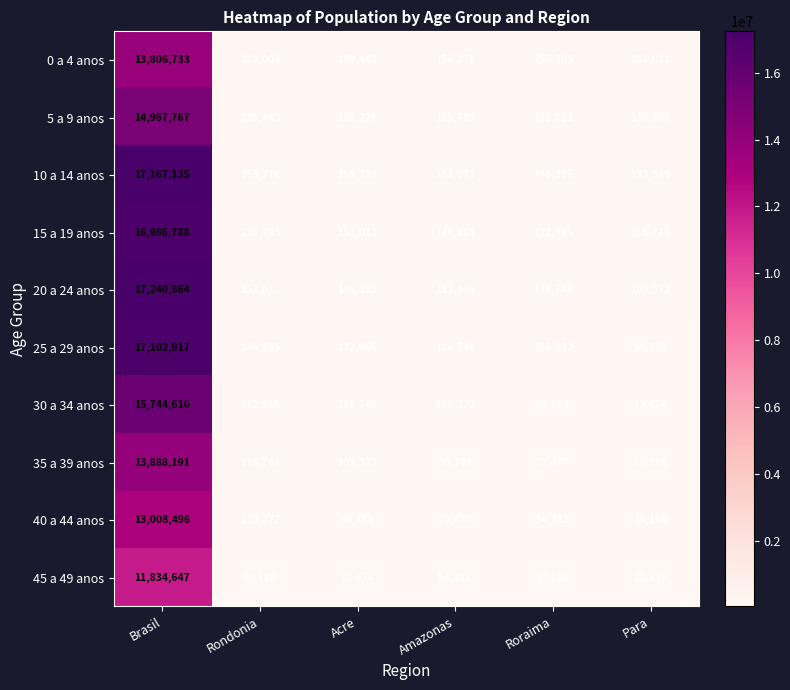

What is the maximum value for 10 a 14 anos?

17167135